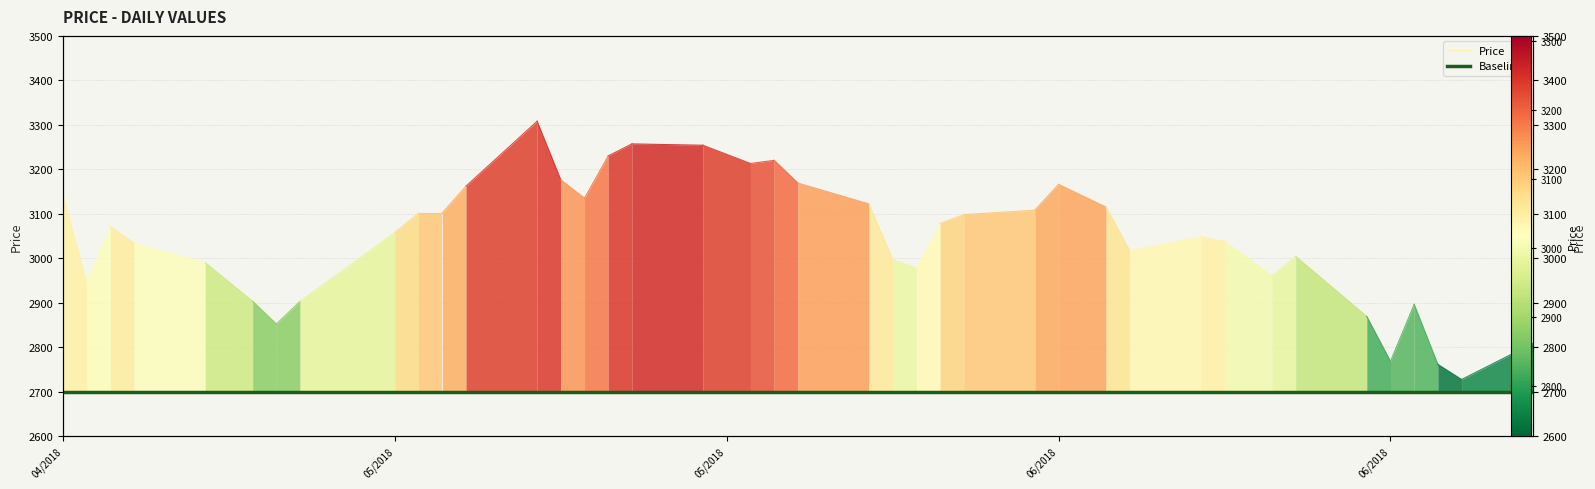

What is the value of the Baseline point at the 1st from the left?

2700